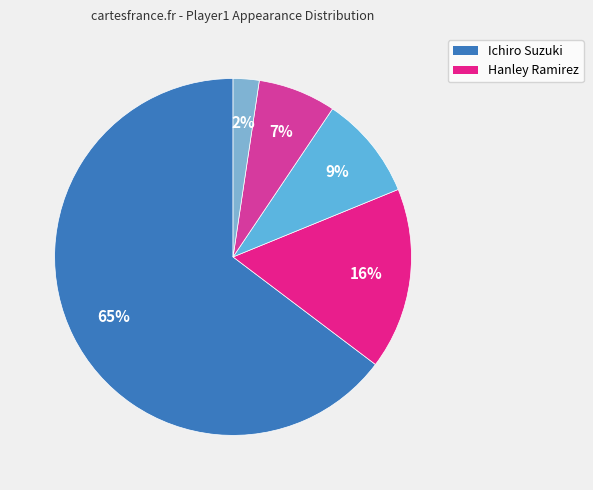

What is the smallest slice in the pie chart?

Other